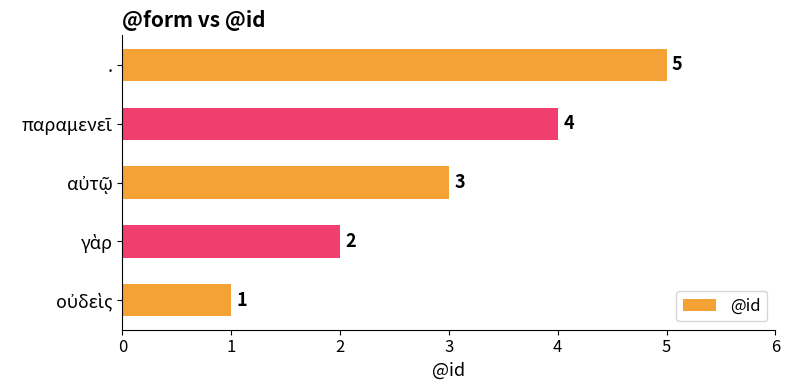

Which category has the highest value across all series?

.